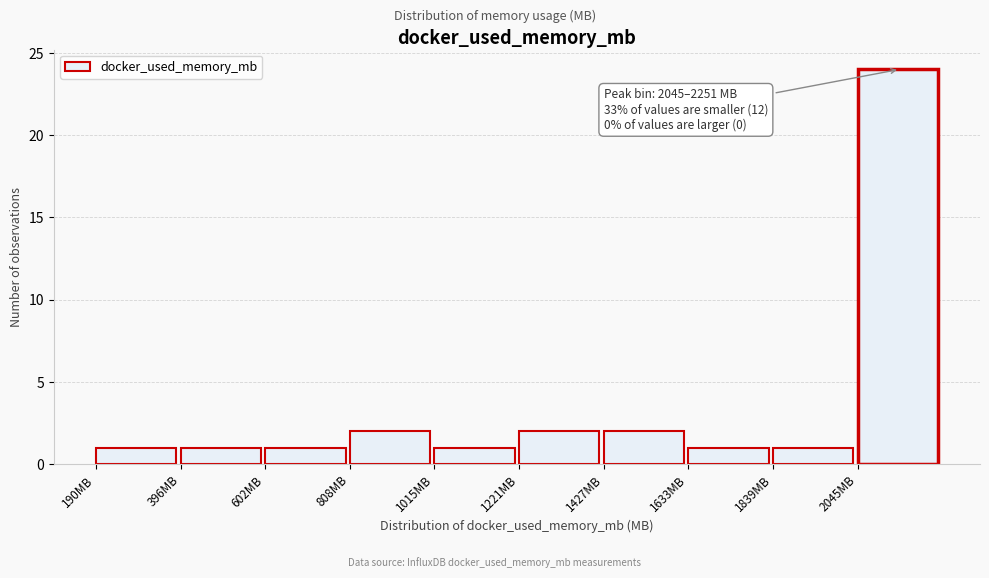

Over which range of the x-axis is the bar tallest?

2050 to 2250